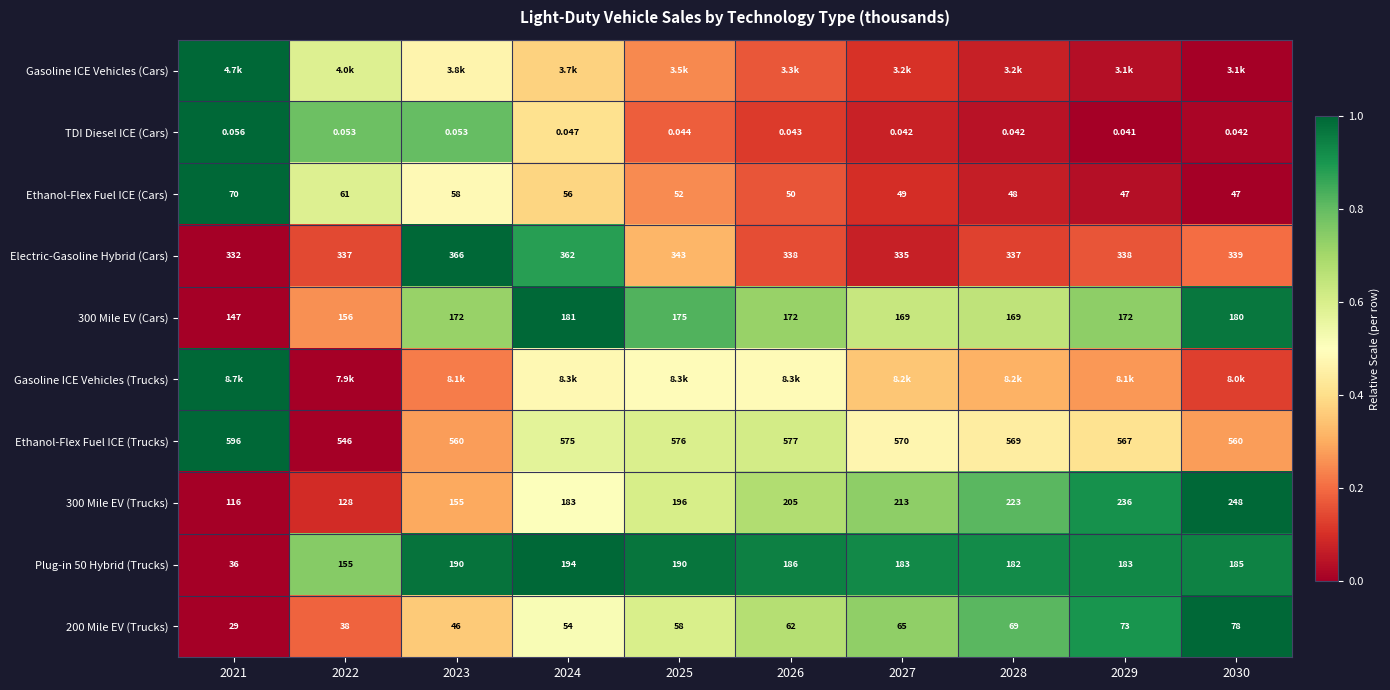

Is the value of Ethanol-Flex Fuel ICE (Cars) at 2023 greater than the value of Electric-Gasoline Hybrid (Cars) at 2028?

No